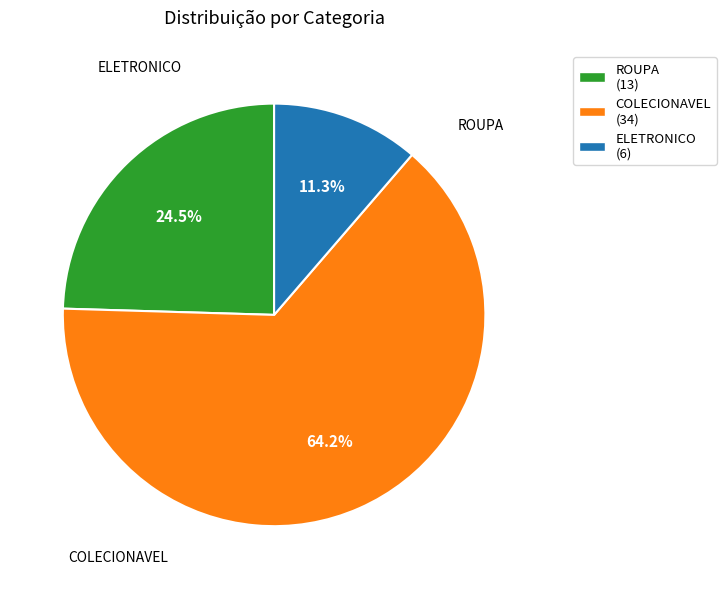

True or false: ROUPA accounts for 14% of the total.

False